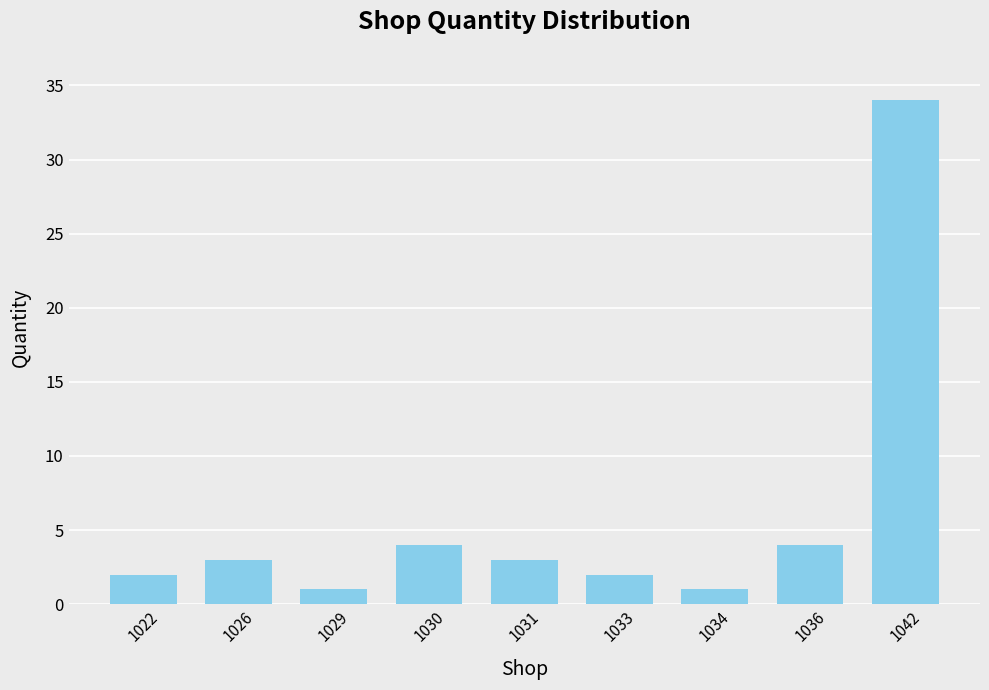

True or false: the data shows 3 at 1026.

True